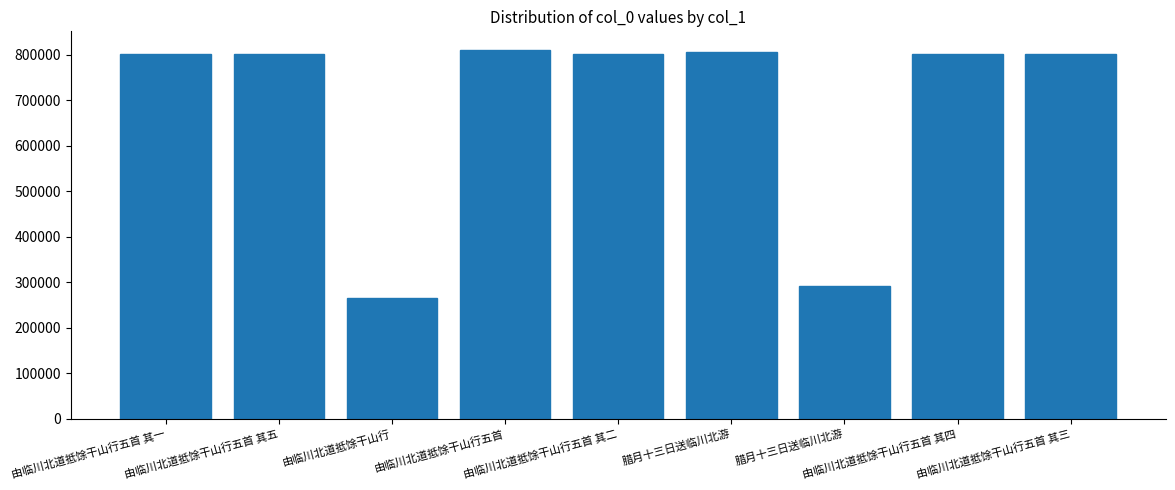

What is the change in value from 由临川北道抵馀干山行 to 由临川北道抵馀干山行五首 其三?

+536141